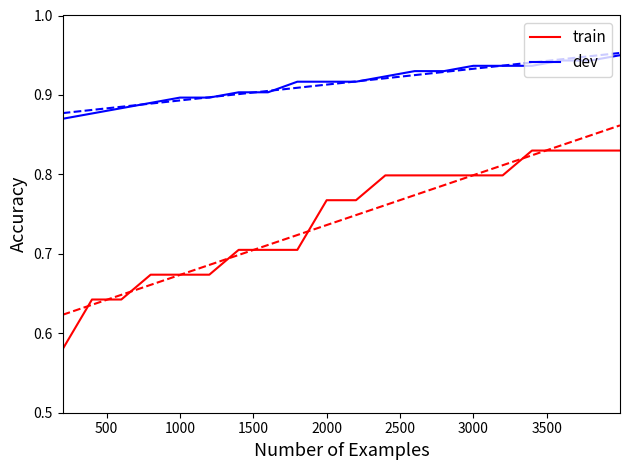

True or false: train and dev cross at least once.

False